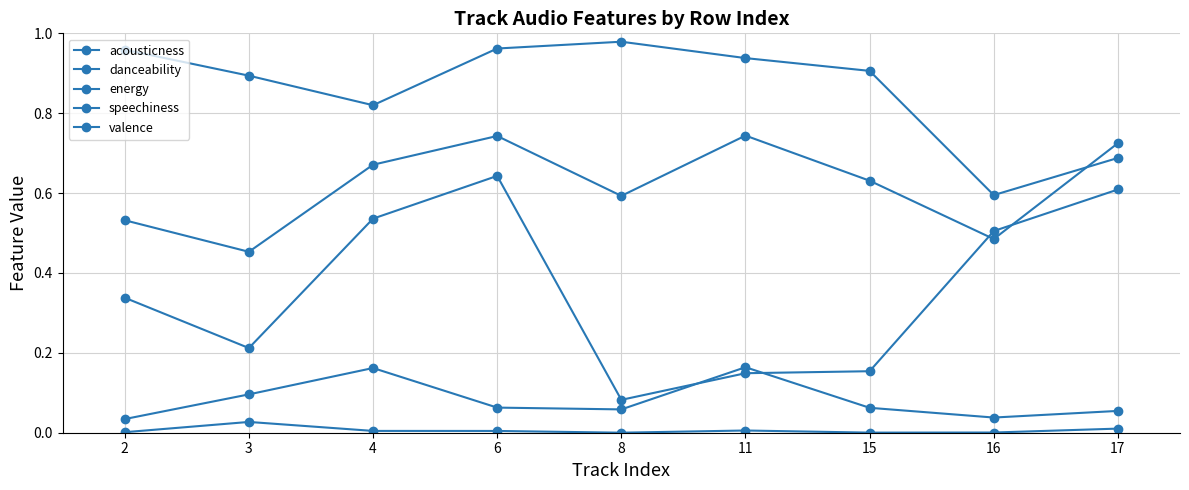

What is the average value of the valence series?

0.4